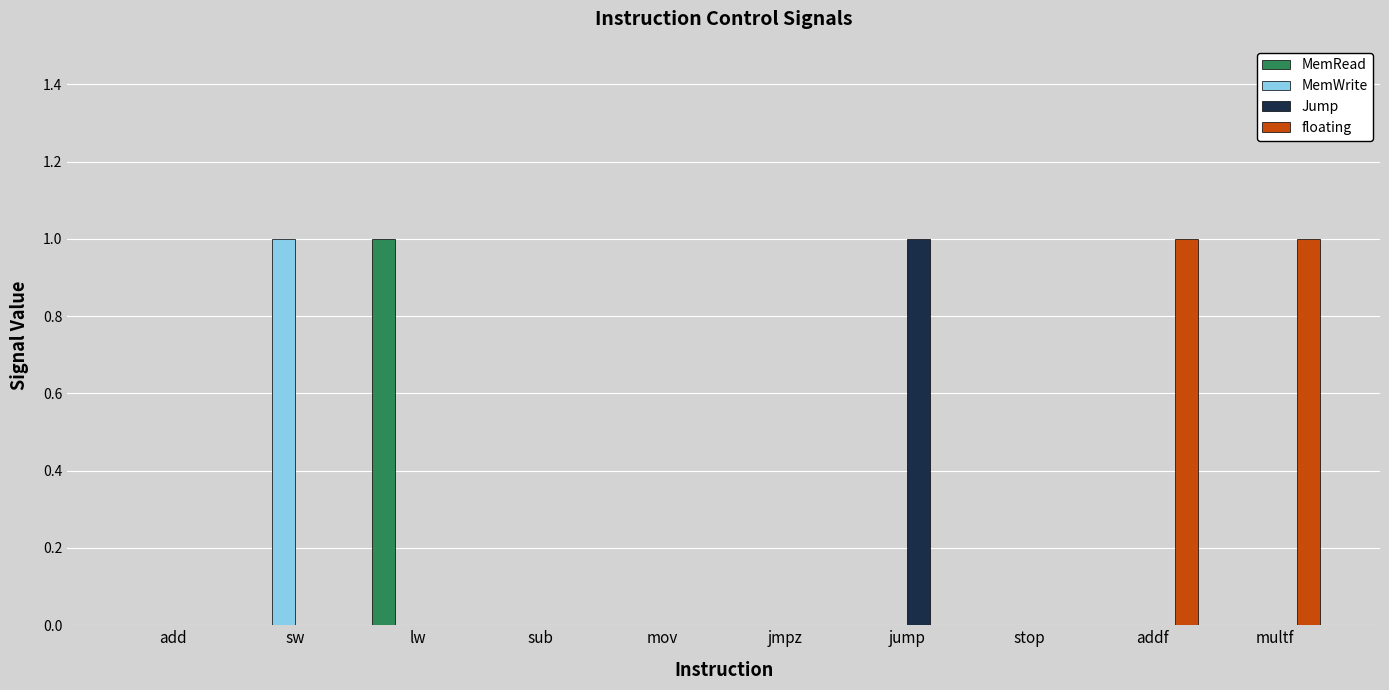

Which series changed the most between add and addf?

floating